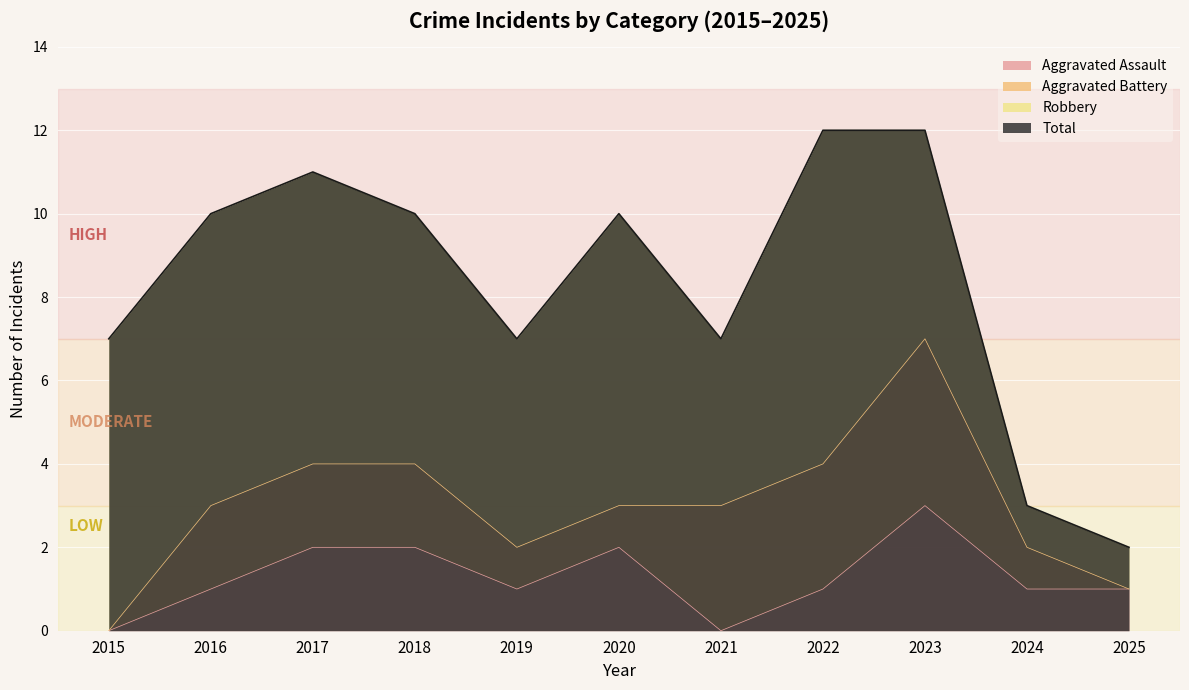

Is the value of Aggravated Battery at 2022 greater than the value of Aggravated Assault at 2018?

Yes